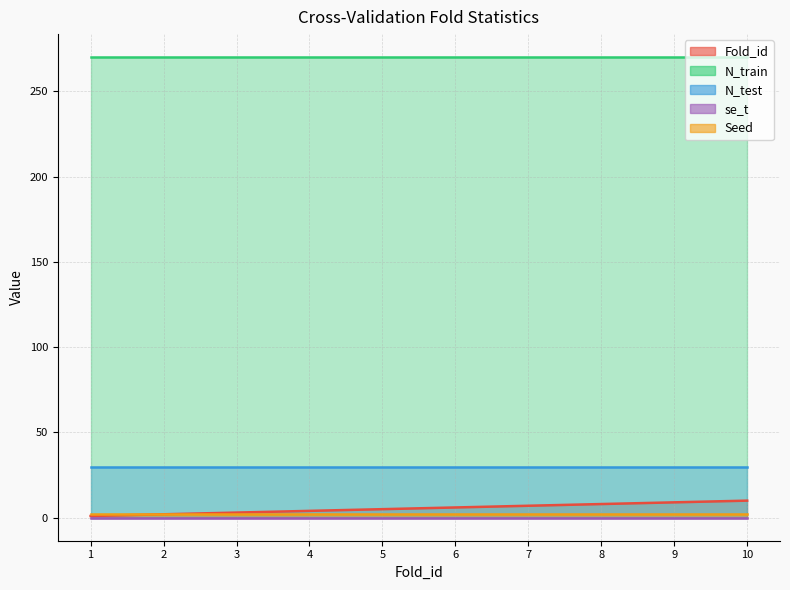

Rank the series at 3 from lowest to highest value.

se_t, Seed, Fold_id, N_test, N_train